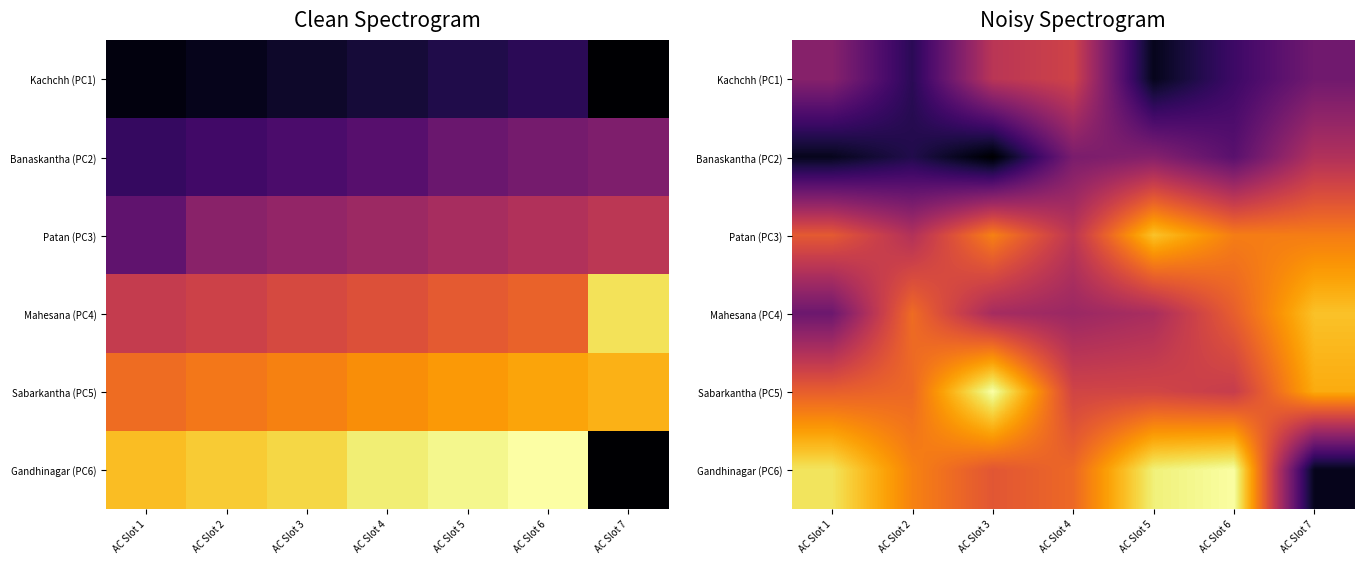

What is the total value across all series at AC Slot 1?

141.5